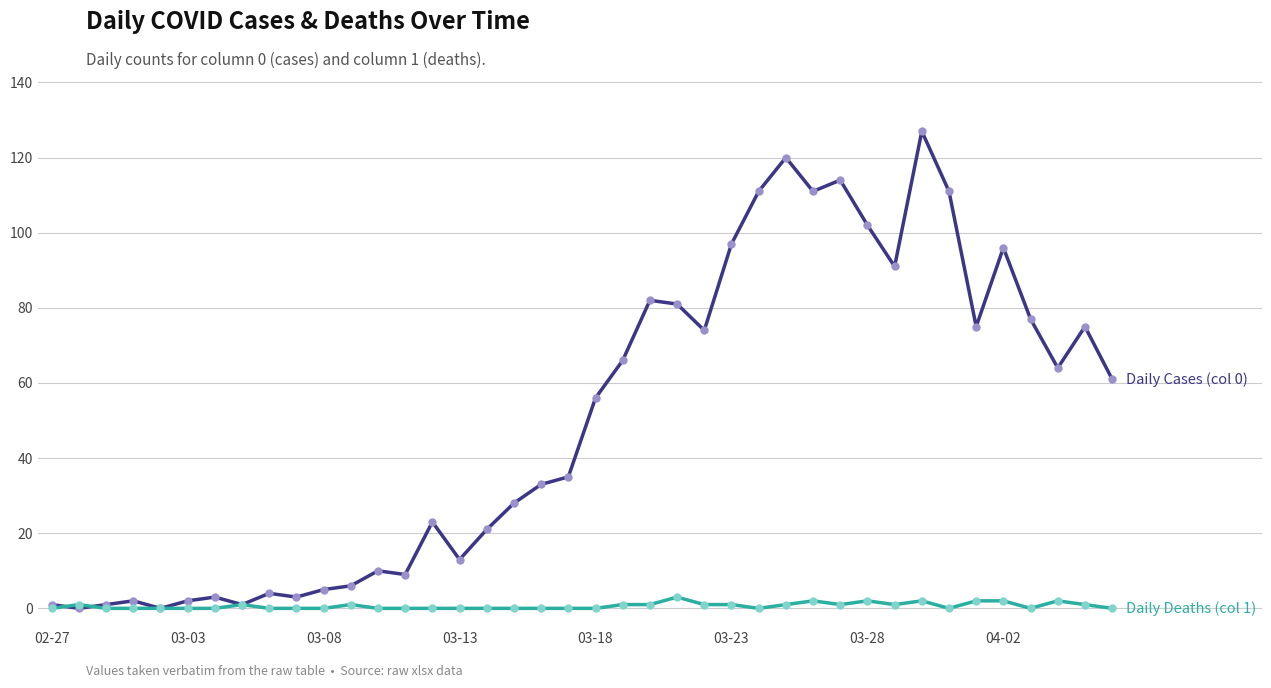

What is the greatest value displayed?

127